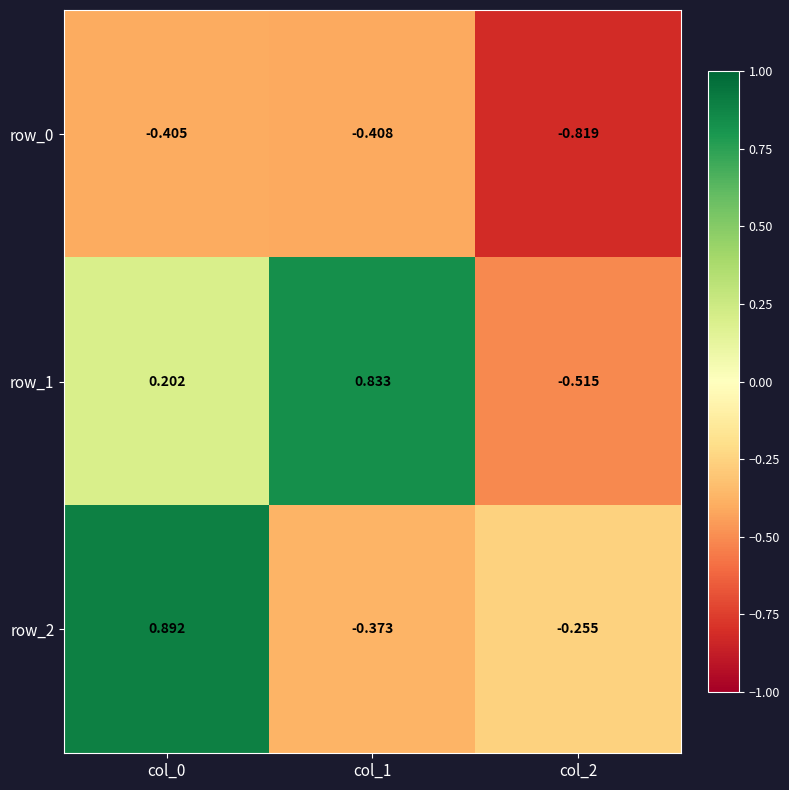

What is the total value across all series at col_0?

0.7